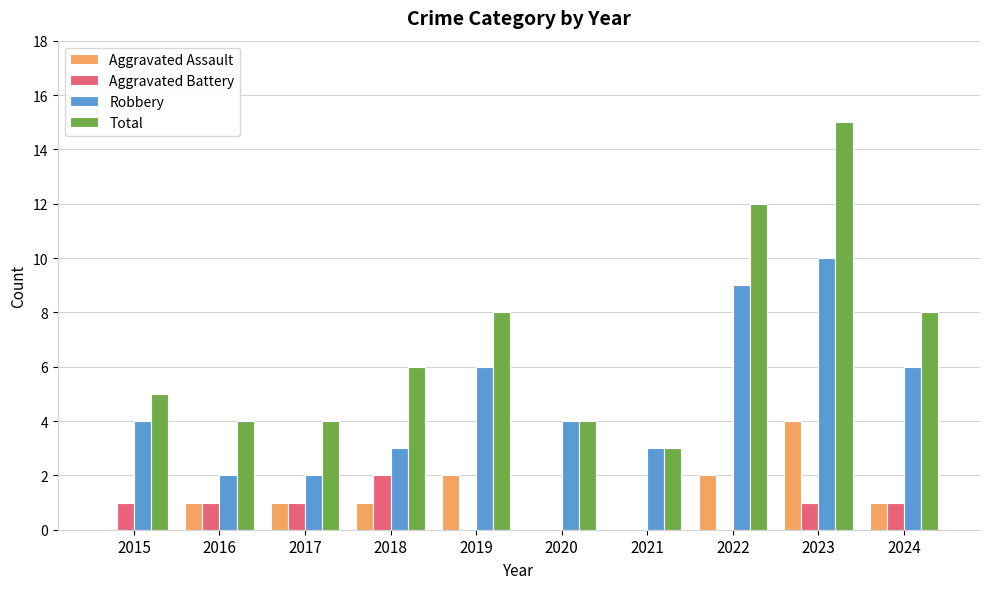

What is the greatest value displayed?

15